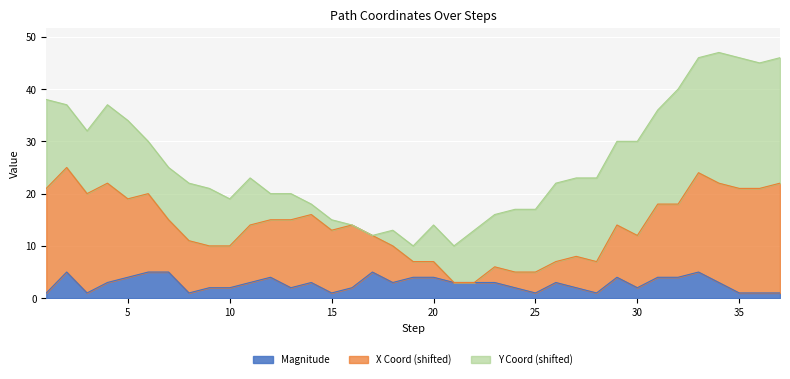

At which category is the sum across all series the highest?

34